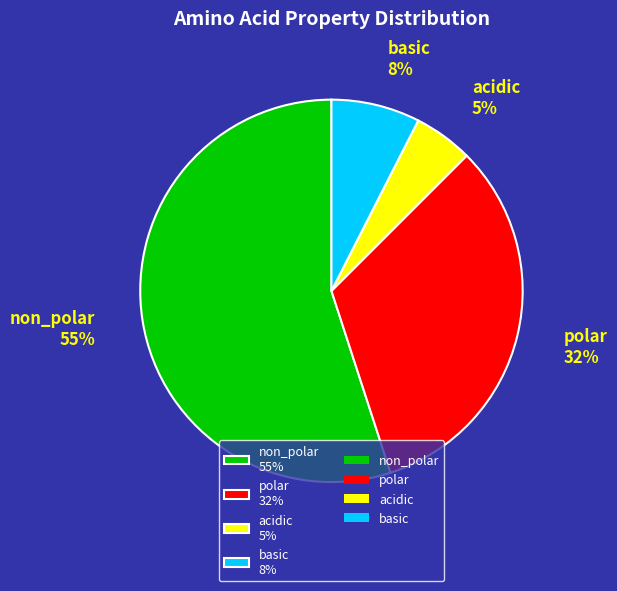

Is the sum of basic 8% and polar 32% greater than half?

No